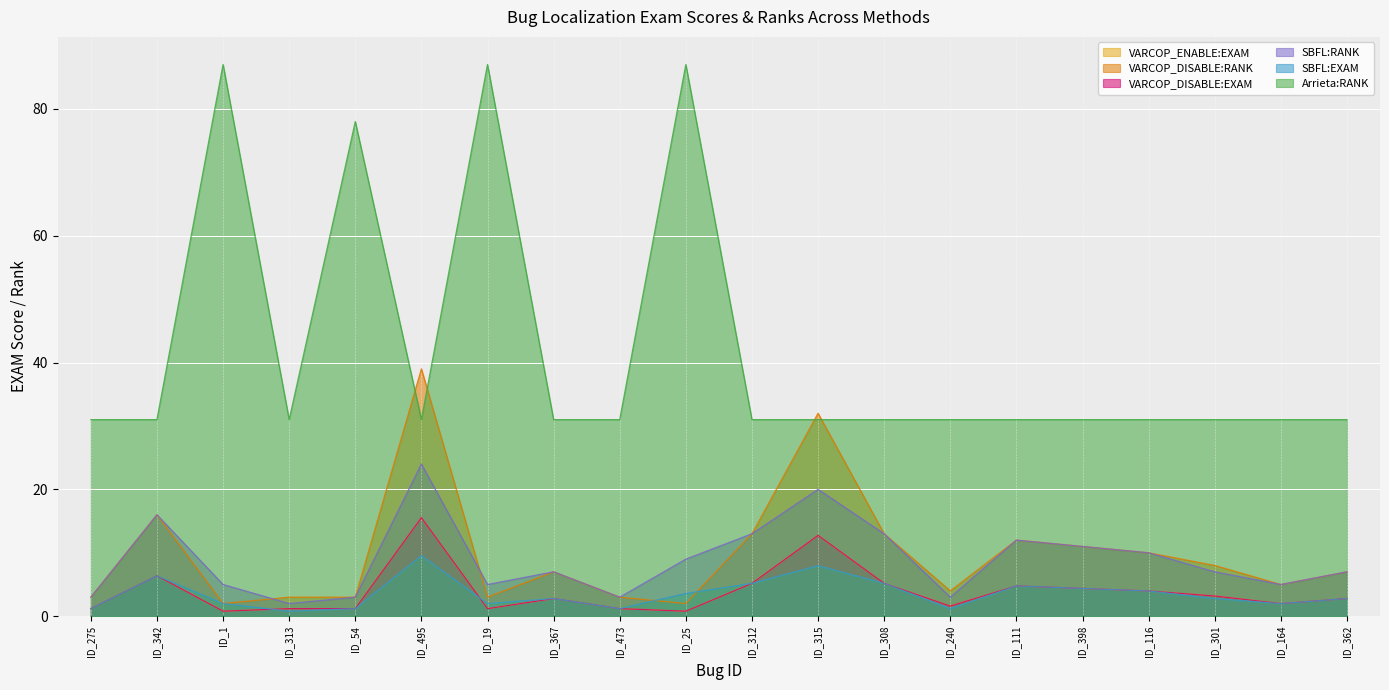

What is the label of the 3rd point from the right?

ID_301